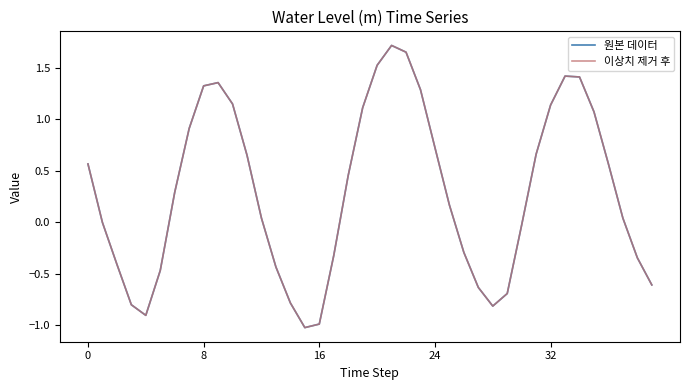

Does the chart display data point markers on the line(s)?

No